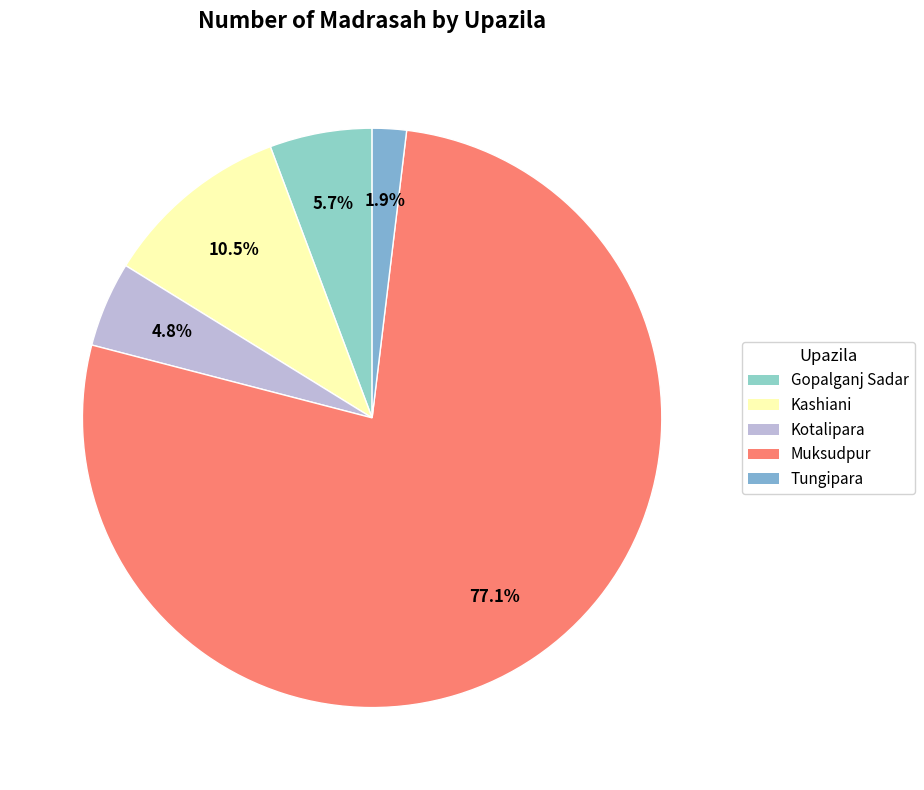

What is the change in value from Muksudpur to Tungipara?

-79